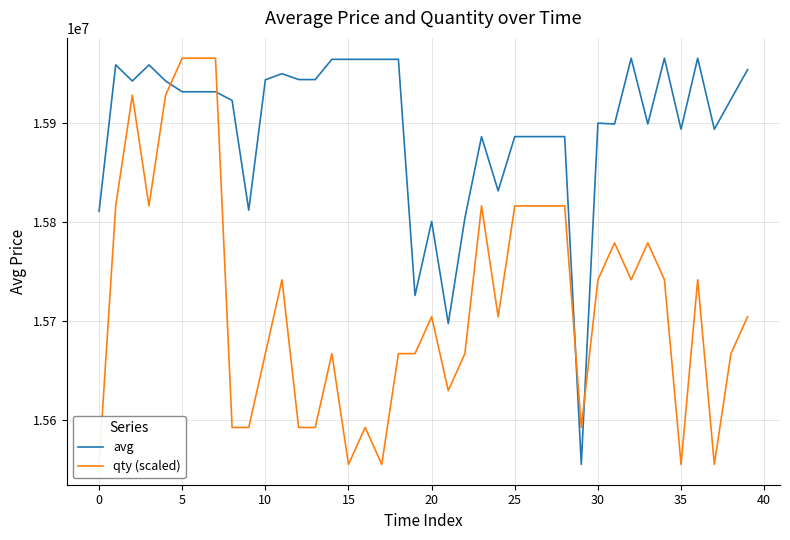

The value of avg at 15 is 15964502. True or false?

True